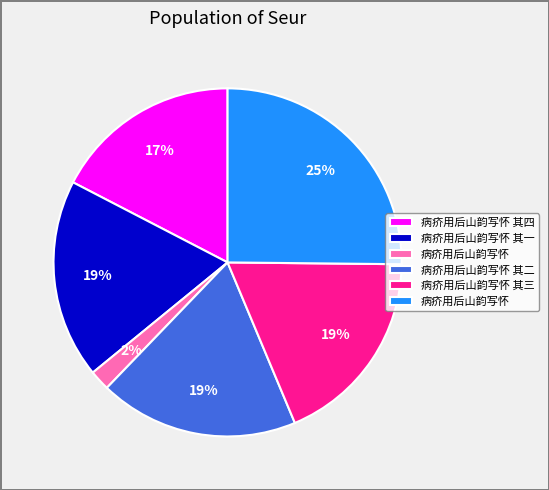

To the nearest percent, what is the difference between the largest and smallest slice percentages?

23%